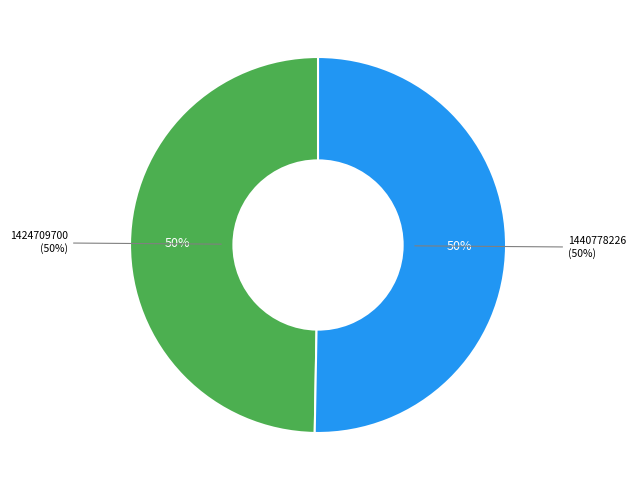

Which has a higher value, 1424709700 or 1440778226?

1440778226